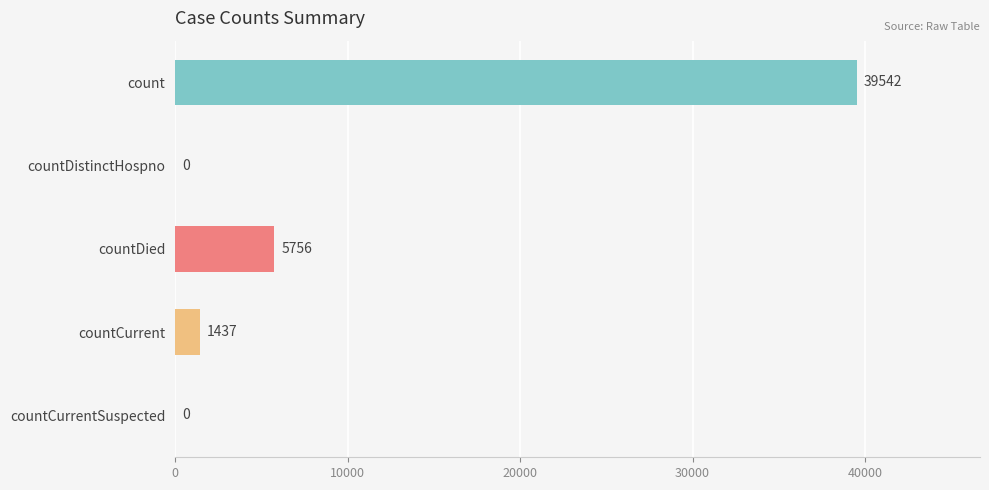

What is the greatest value displayed?

39542